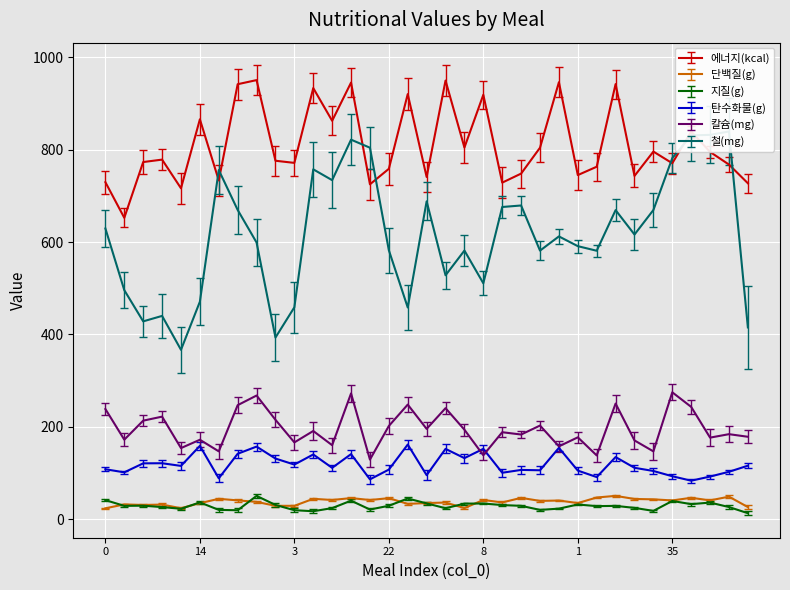

True or false: 칼슘(mg) has a value of 201.8 at 22.

True